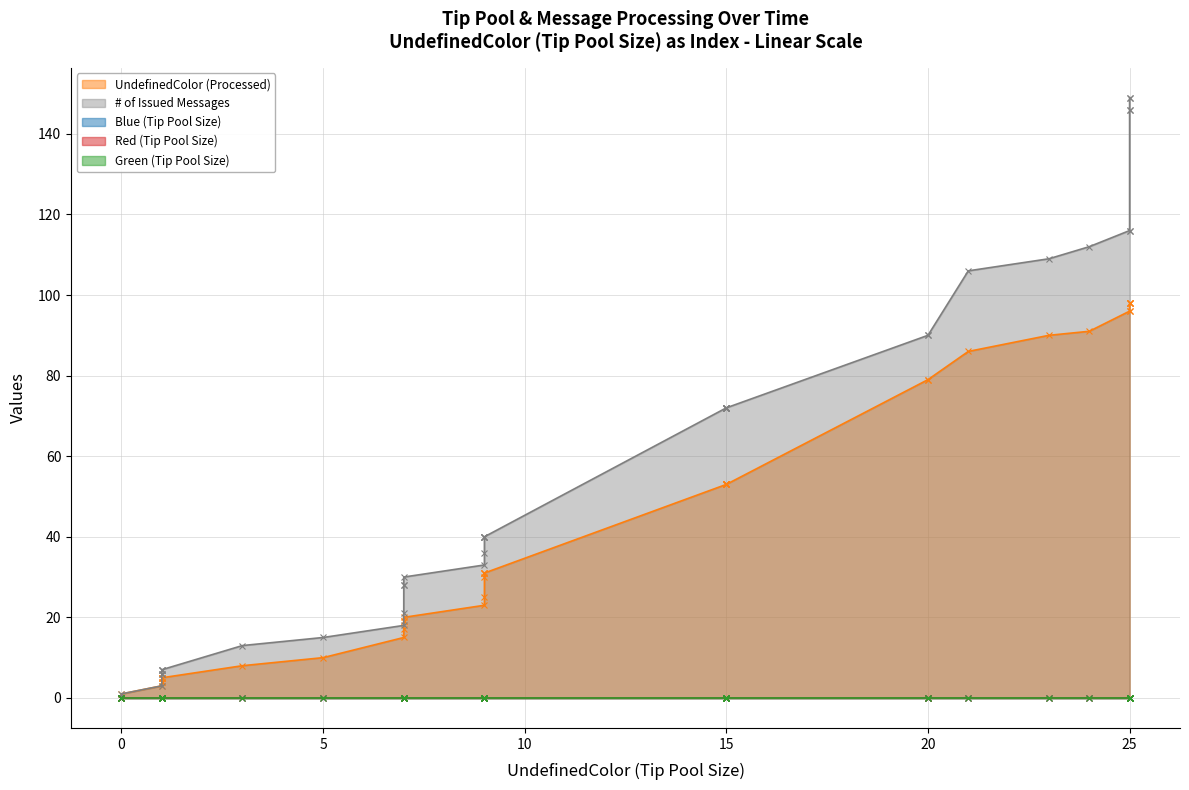

Which series has the largest total across all categories?

# of Issued Messages